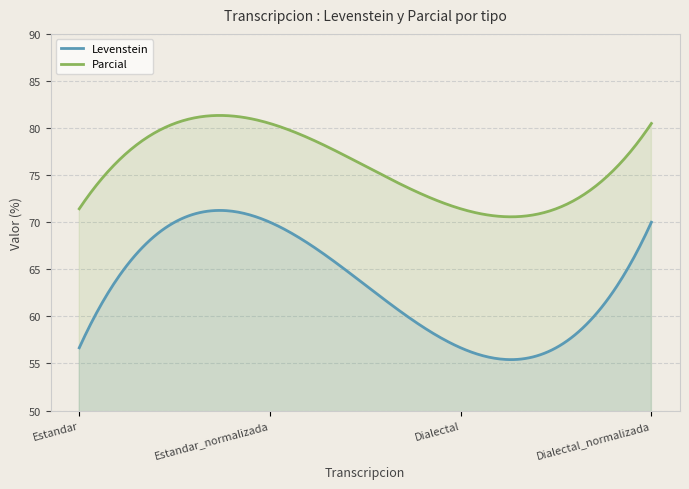

What is the minimum value shown in the chart?

55.4